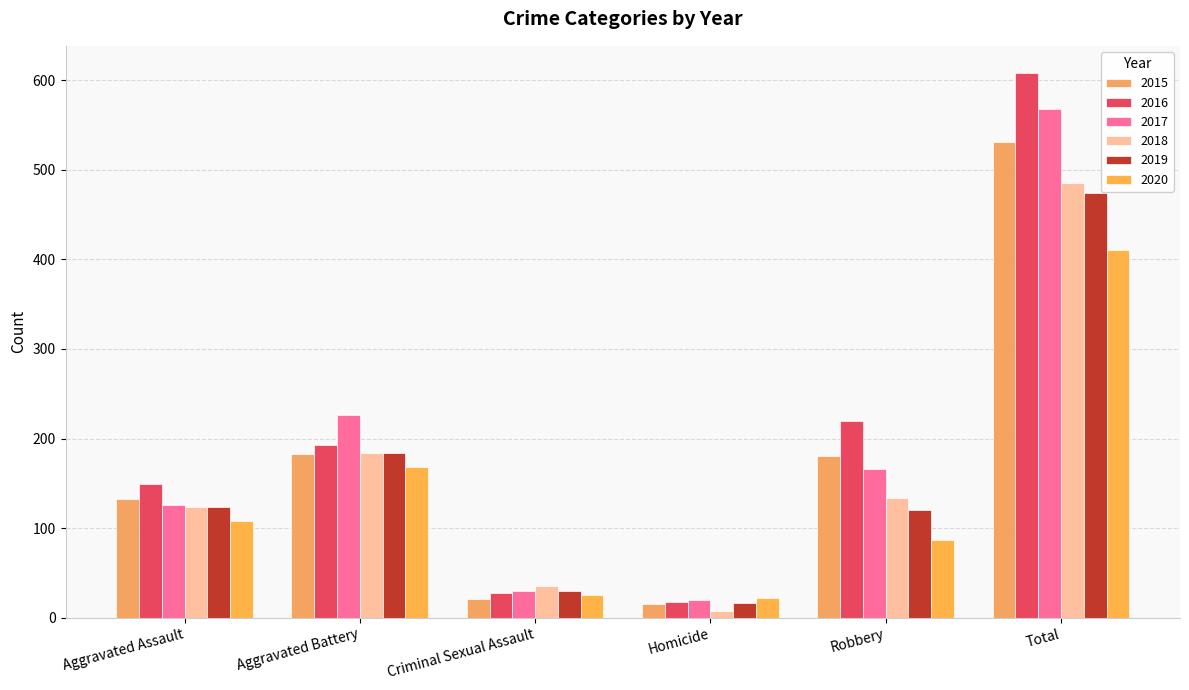

What is the label of the 3rd bar from the right?

Homicide